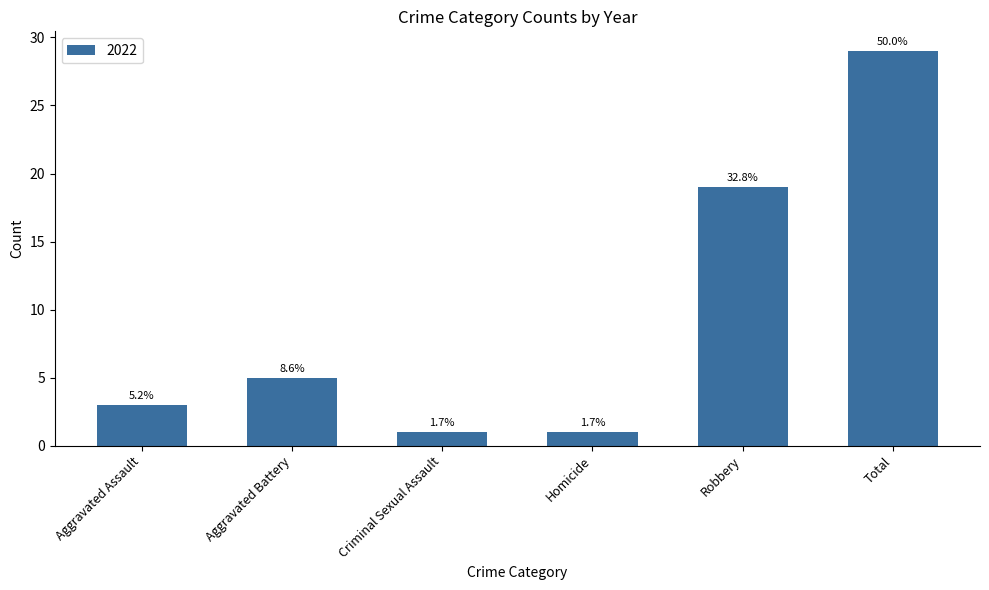

How many bars are there in total?

6